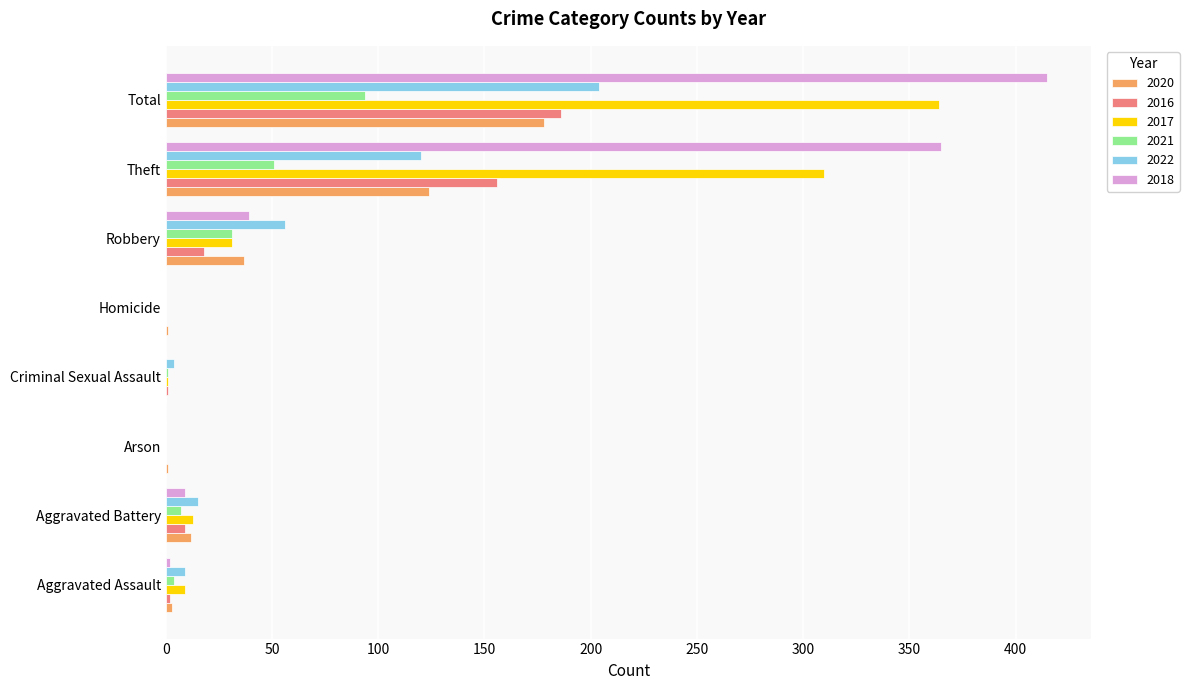

Is it true that 2016 equals 9 at Aggravated Battery?

True